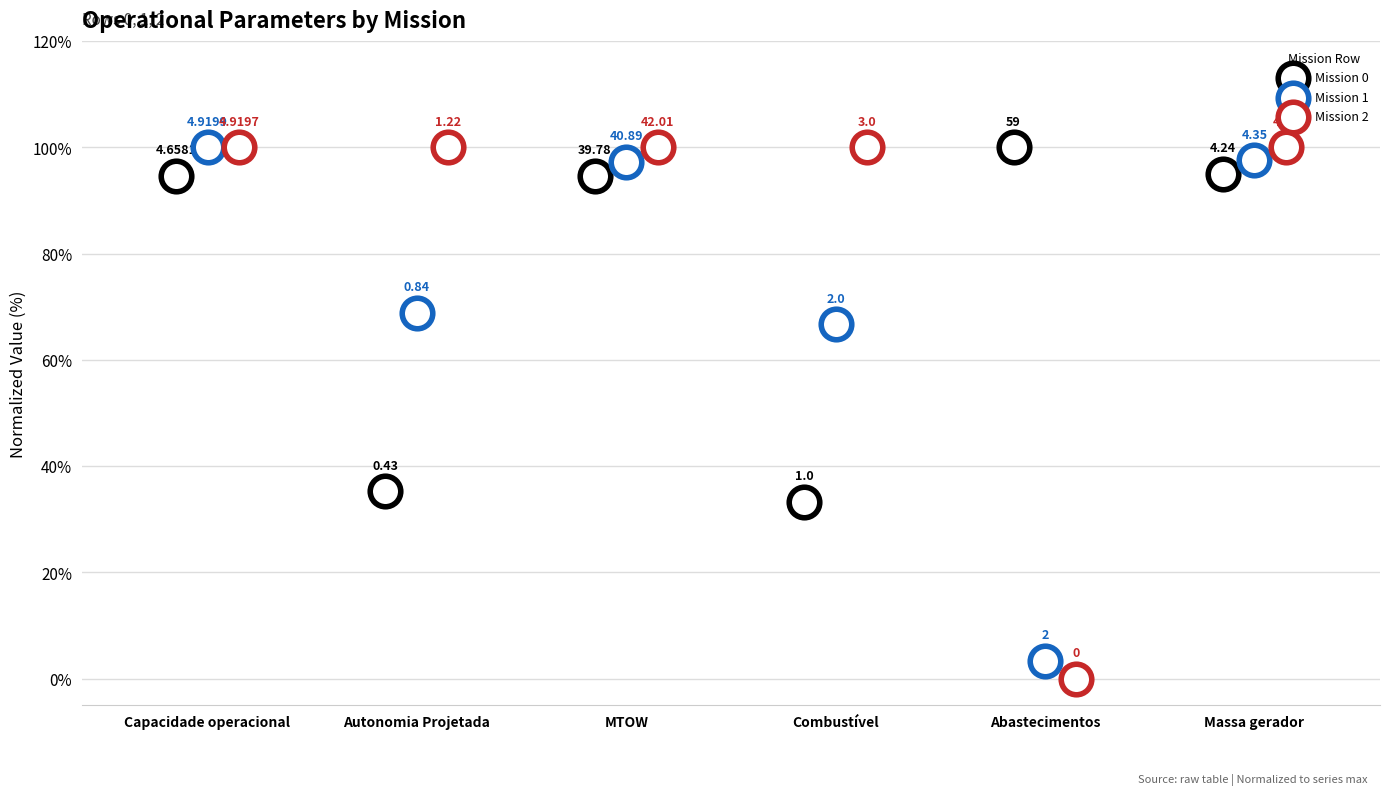

What are all the series names shown in the legend?

Mission 0, Mission 1, Mission 2